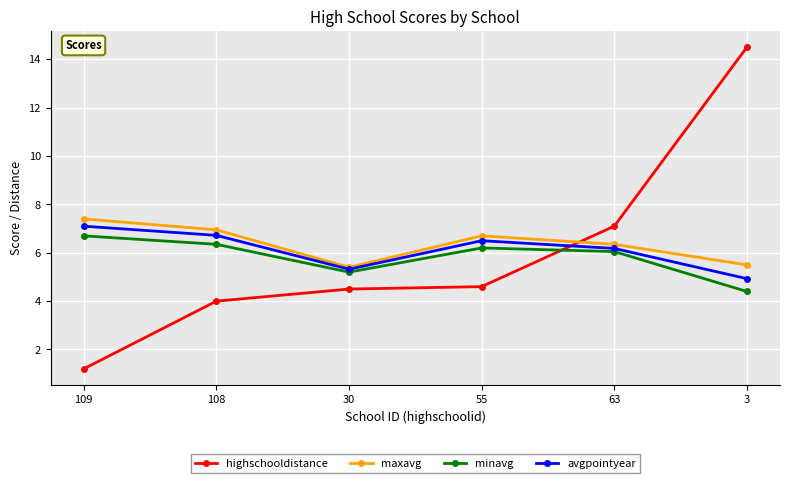

Is this an area chart (filled region under the line)?

No